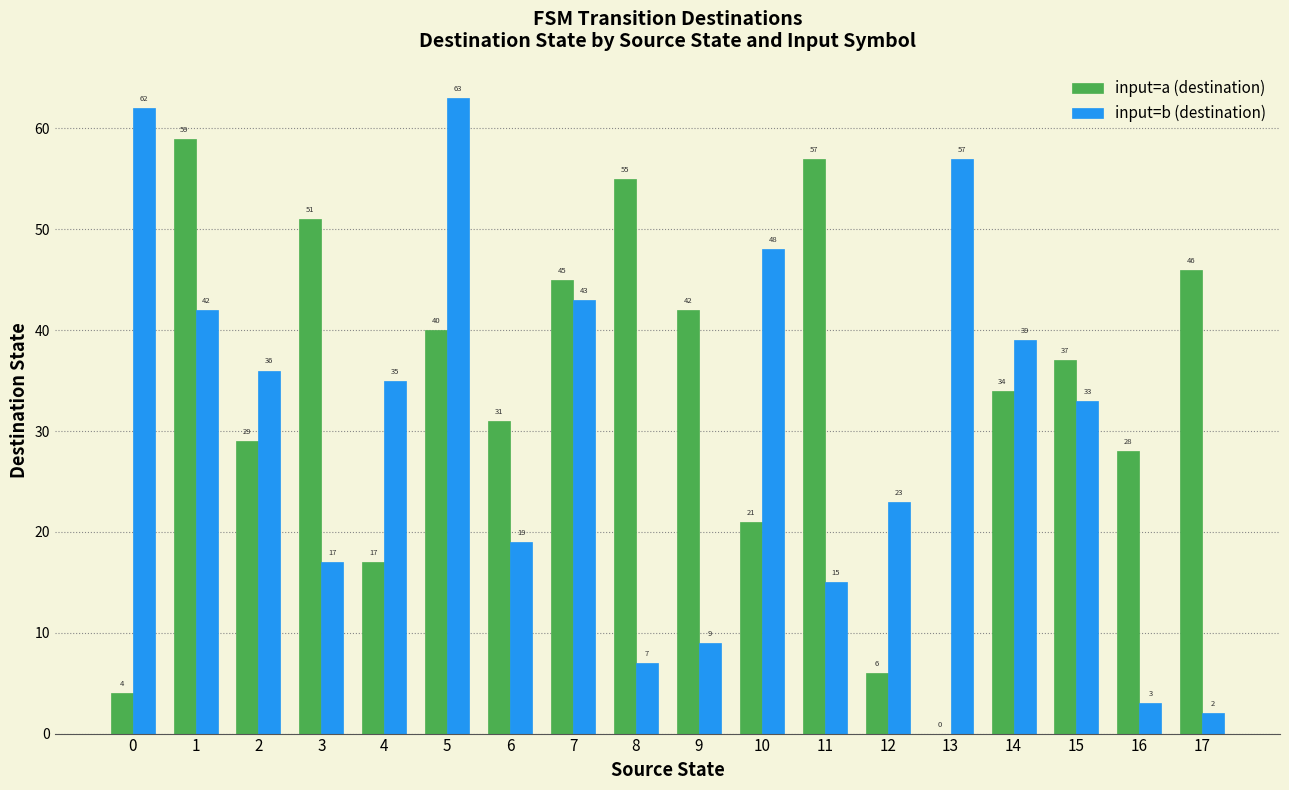

How many data points does each series have?

18